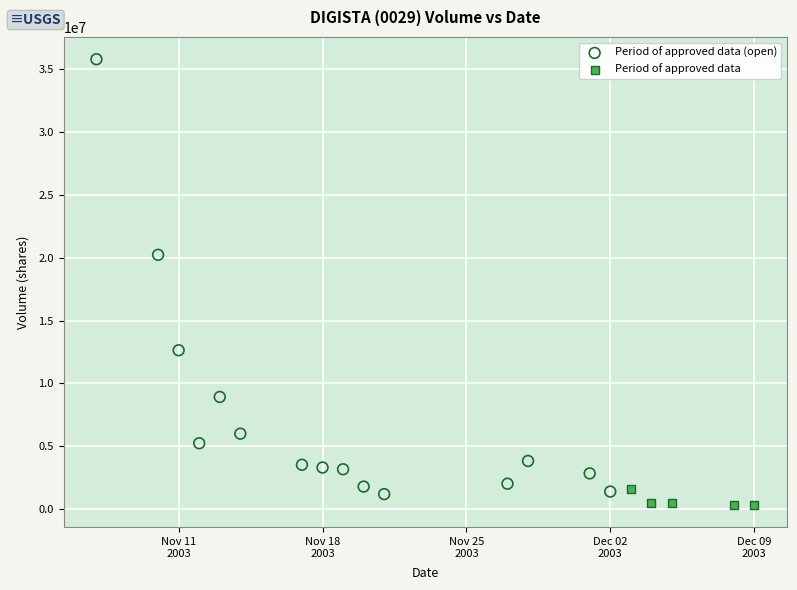

Which series has the largest Y range (max minus min)?

Period of approved data (open)